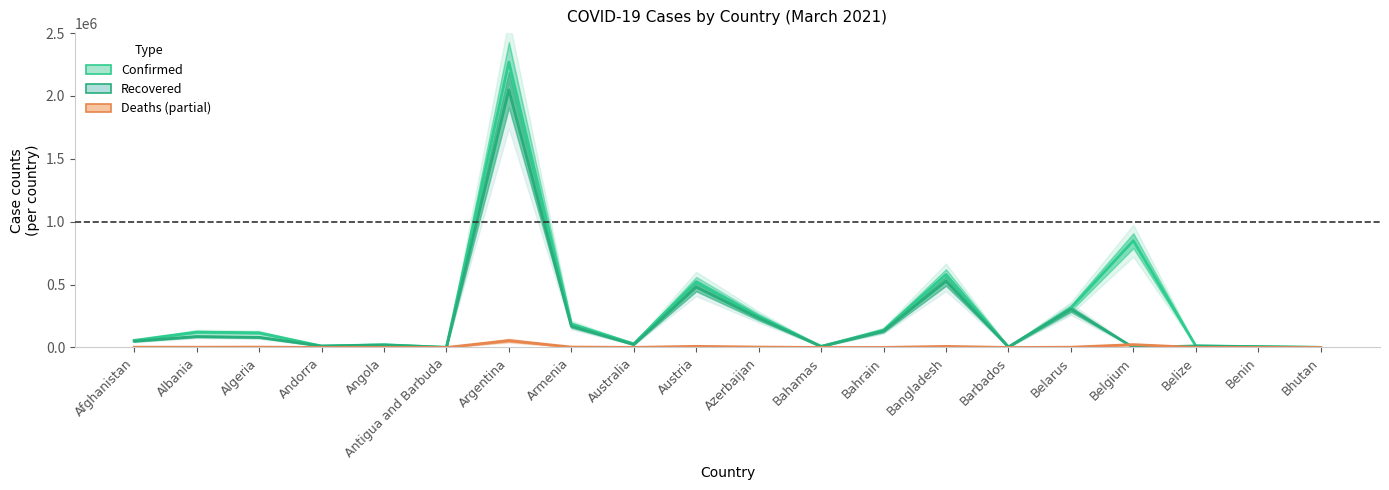

True or false: Confirmed and Deaths intersect in this chart.

False